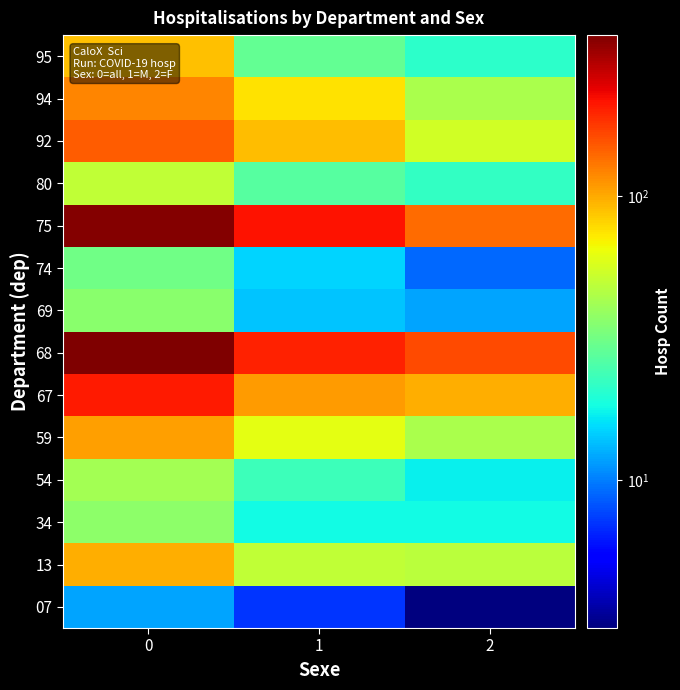

Reading left to right, extract all data points from this chart.

row_0: 0=12	1=7	2=3
row_1: 0=98	1=50	2=48
row_2: 0=37	1=18	2=18
row_3: 0=42	1=23	2=17
row_4: 0=106	1=61	2=44
row_5: 0=210	1=108	2=99
row_6: 0=371	1=203	2=164
row_7: 0=36	1=14	2=12
row_8: 0=31	1=15	2=9
row_9: 0=359	1=217	2=139
row_10: 0=50	1=27	2=22
row_11: 0=149	1=92	2=55
row_12: 0=122	1=76	2=44
row_13: 0=90	1=29	2=21